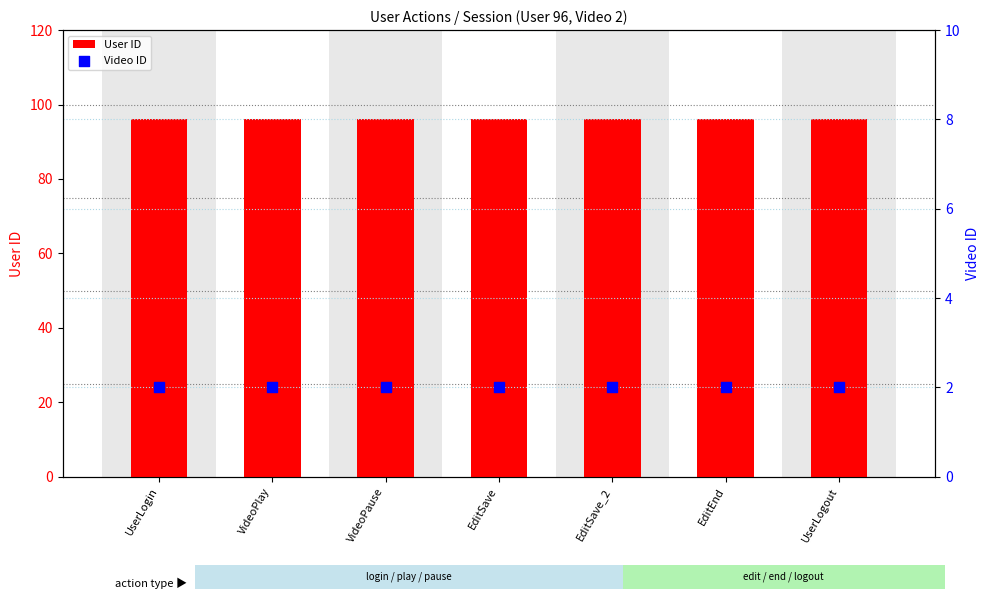

What are all the series names shown in the legend?

User ID, Video ID